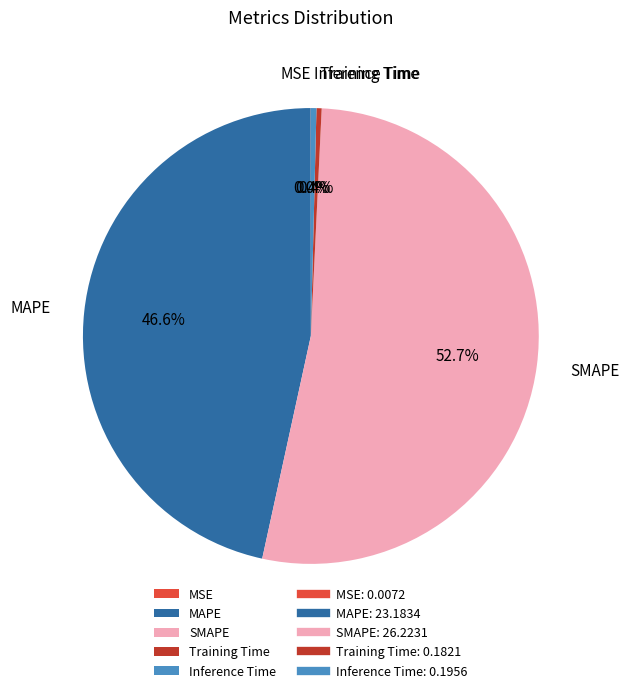

True or false: Training Time accounts for 0% of the total.

True